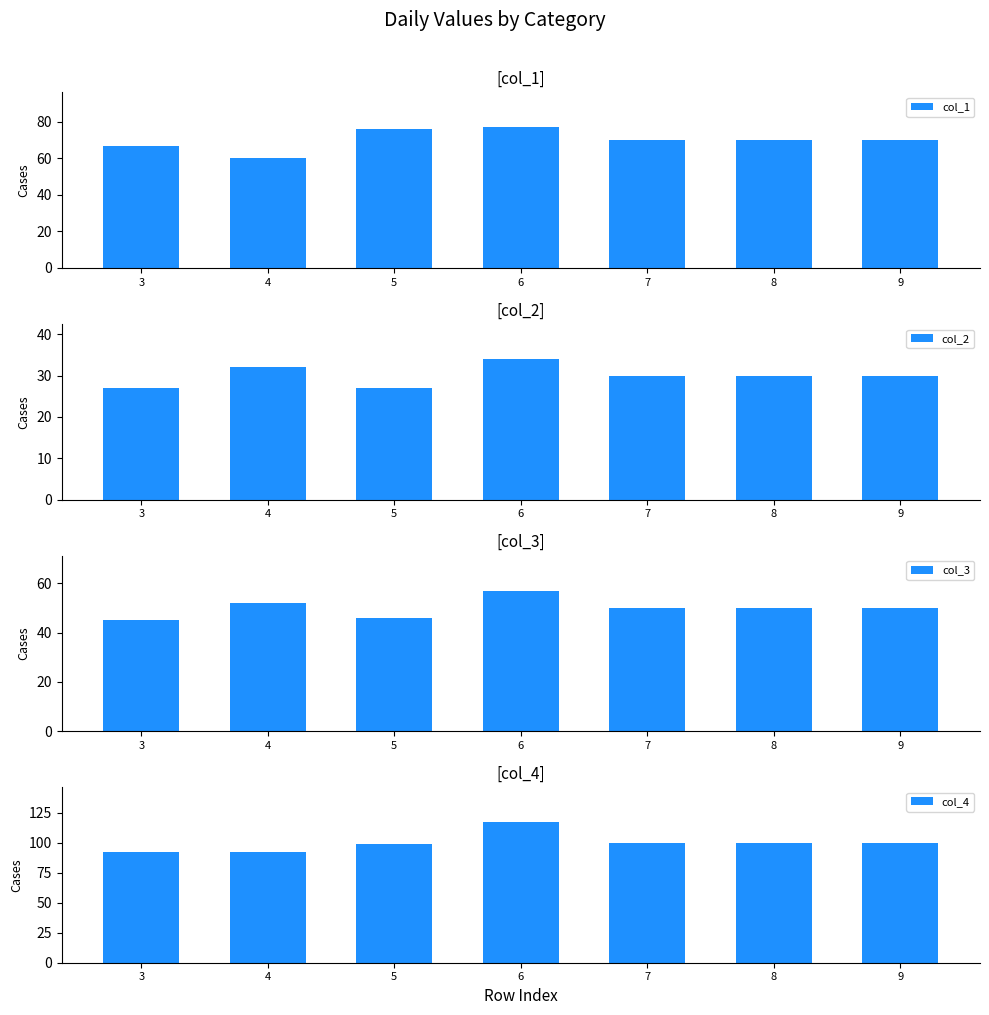

Reading right to left, transcribe all the data shown in this chart.

col_1: 9=70	8=70	7=70	6=77	5=76	4=60	3=67
col_2: 9=30	8=30	7=30	6=34	5=27	4=32	3=27
col_3: 9=50	8=50	7=50	6=57	5=46	4=52	3=45
col_4: 9=100	8=100	7=100	6=117	5=99	4=92	3=92